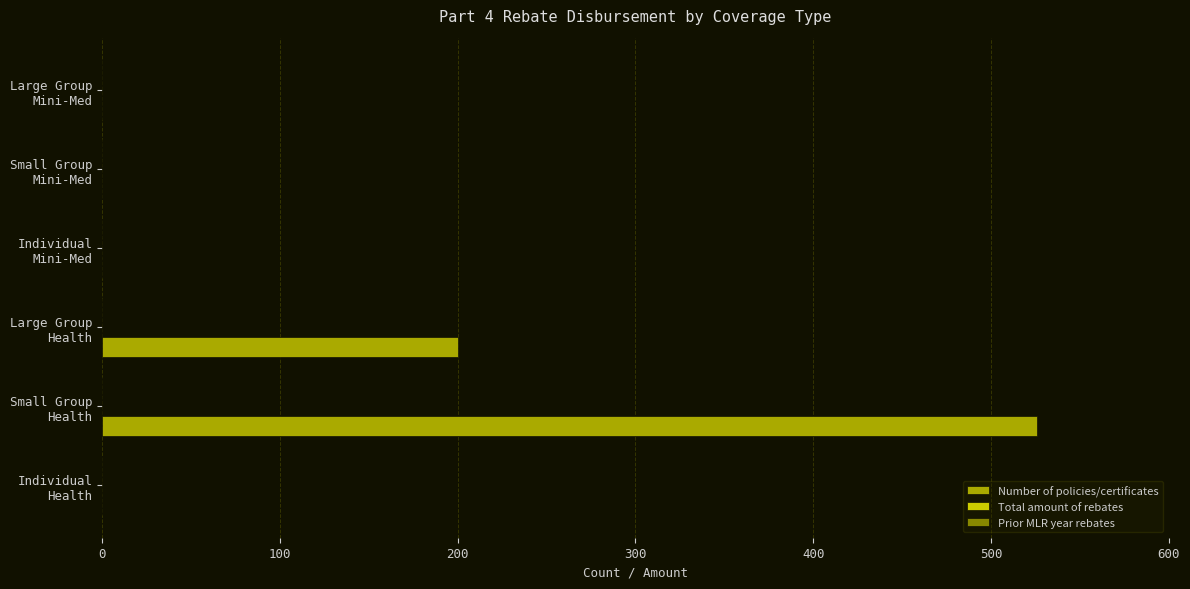

What is the sum of all values?

726